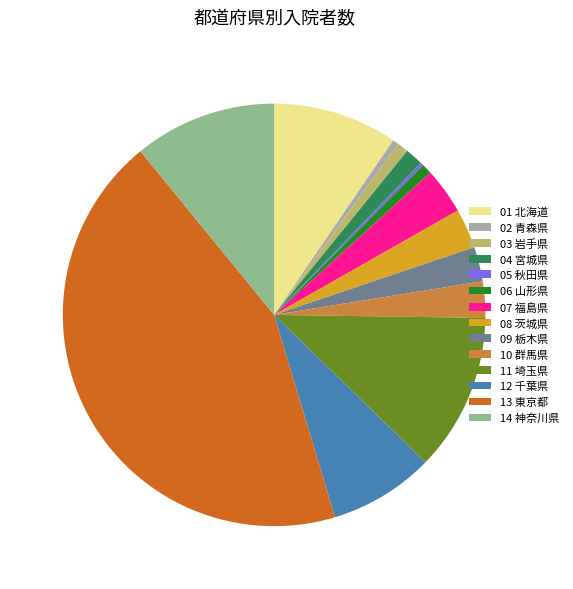

Does 14 神奈川県 account for over 50% of the chart?

No